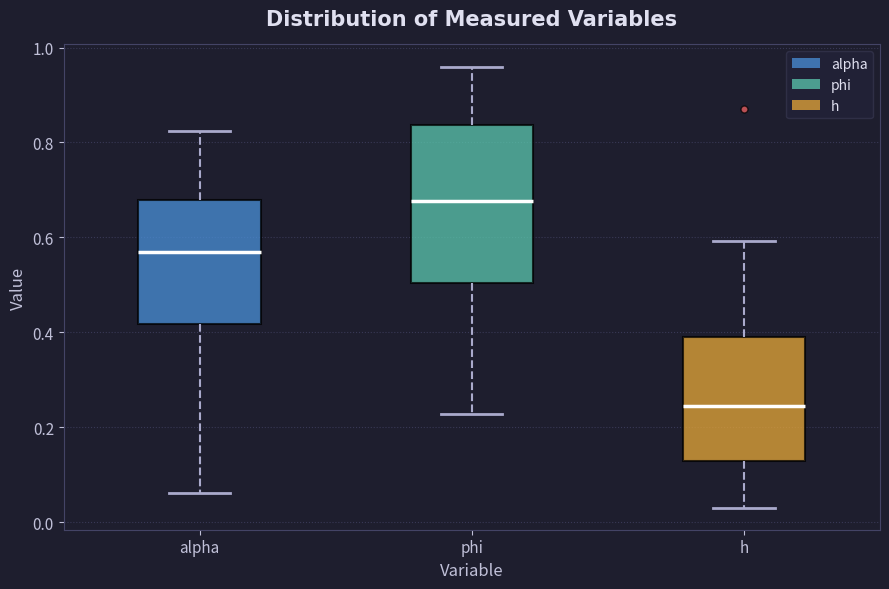

Reading left to right, transcribe this box plot: for each box, give where its median line is, the range the box spans, and where its two whiskers end, as read against the y-axis. The values are not printed on the chart, so give them approximately, as read against the axis.

alpha: median 0.56, box 0.42 to 0.68, whiskers 0.06 to 0.82
phi: median 0.68, box 0.50 to 0.84, whiskers 0.22 to 0.96
h: median 0.24, box 0.12 to 0.38, whiskers 0.04 to 0.60